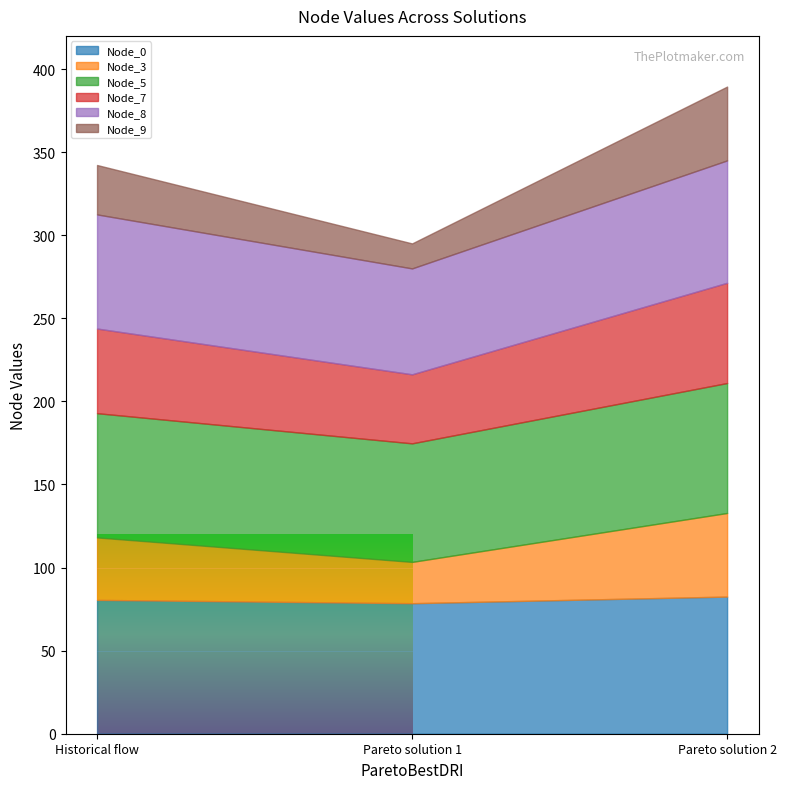

Which category has the lowest value across all series?

Pareto solution 1